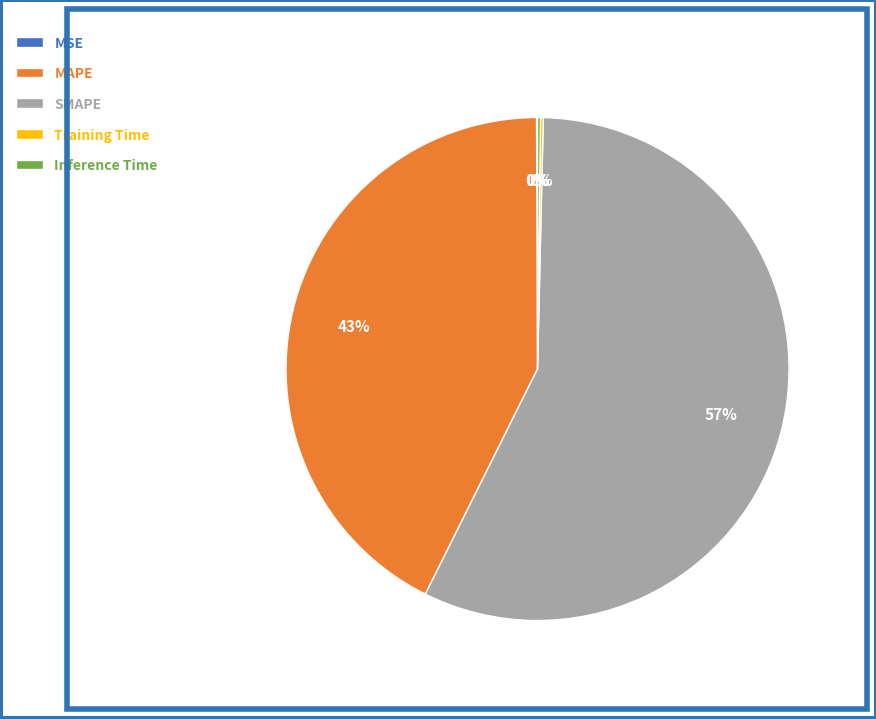

To the nearest percent, what is the average slice percentage?

20%